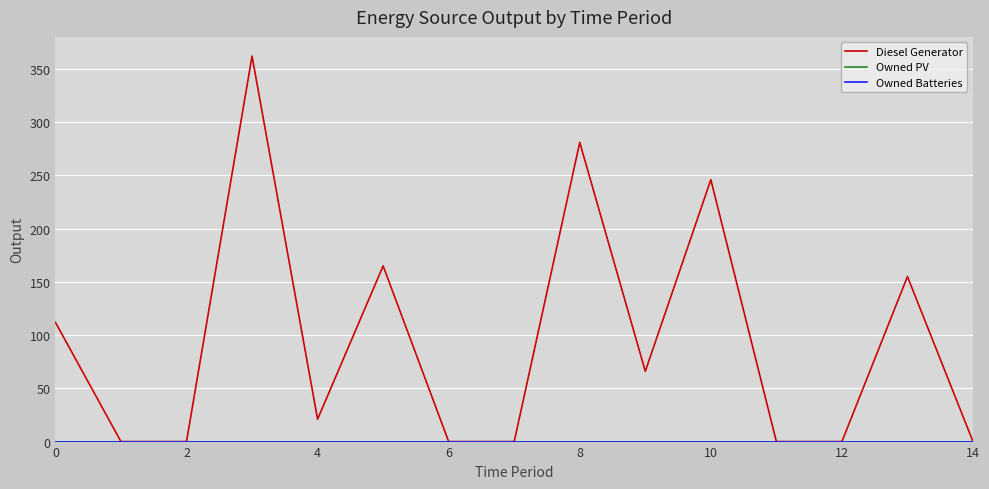

Does the chart have visible grid lines?

Yes